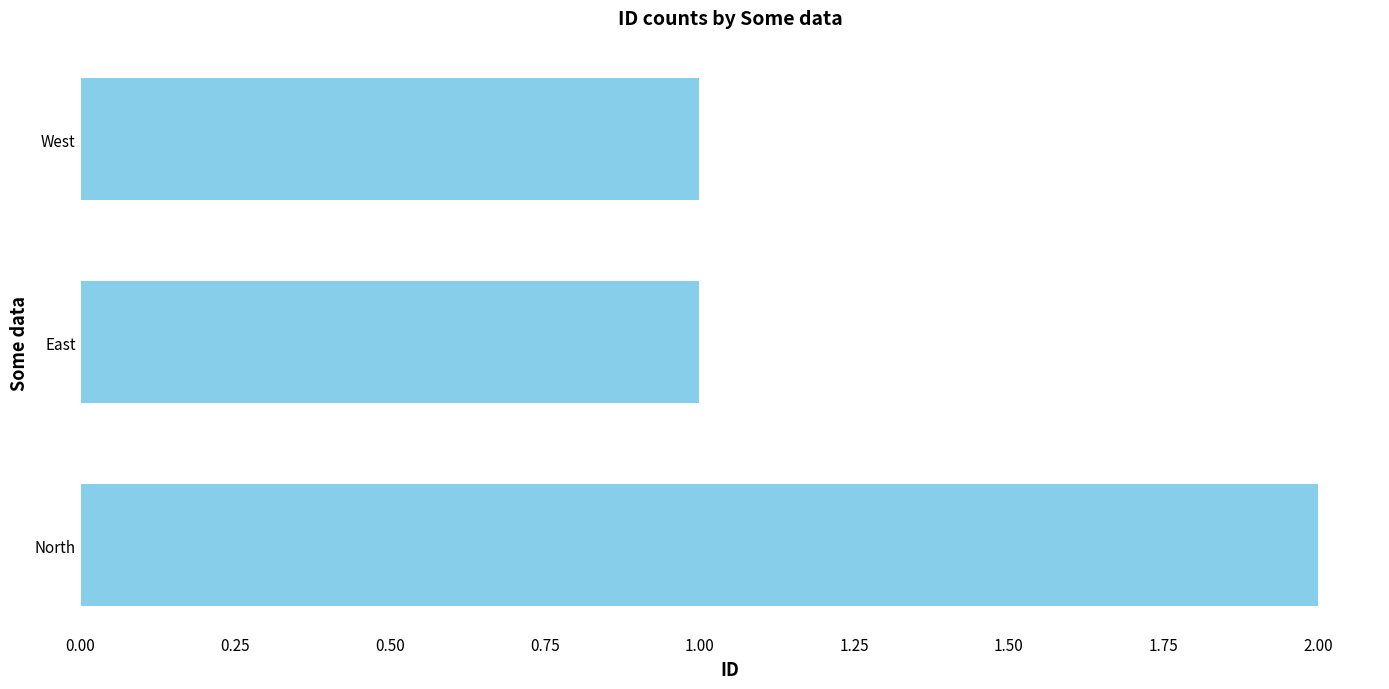

At which category does the chart reach its peak across all series?

North